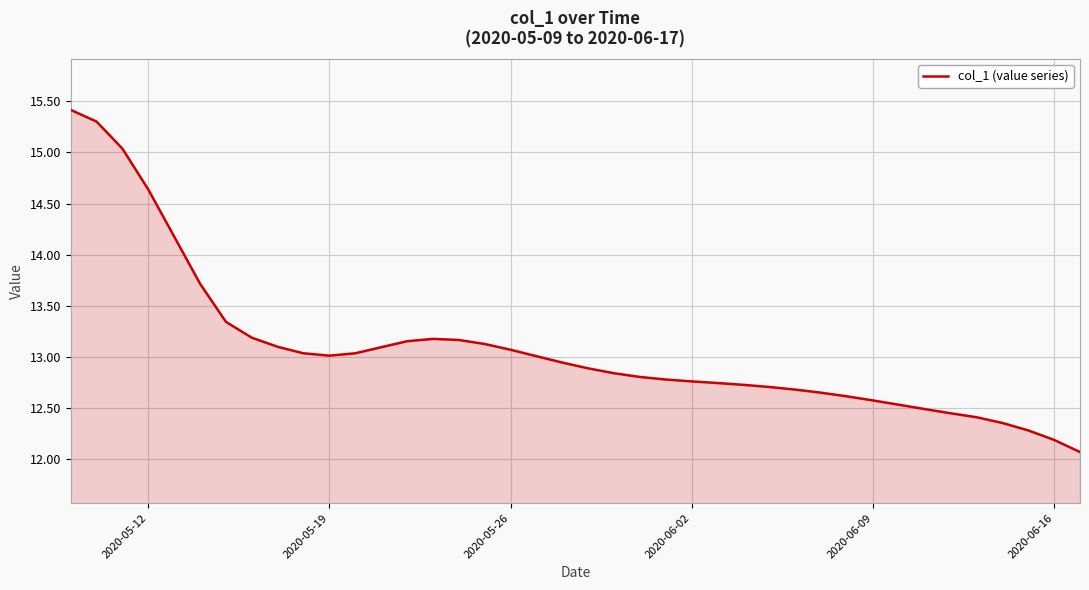

What is the difference between the maximum and minimum values?

3.3